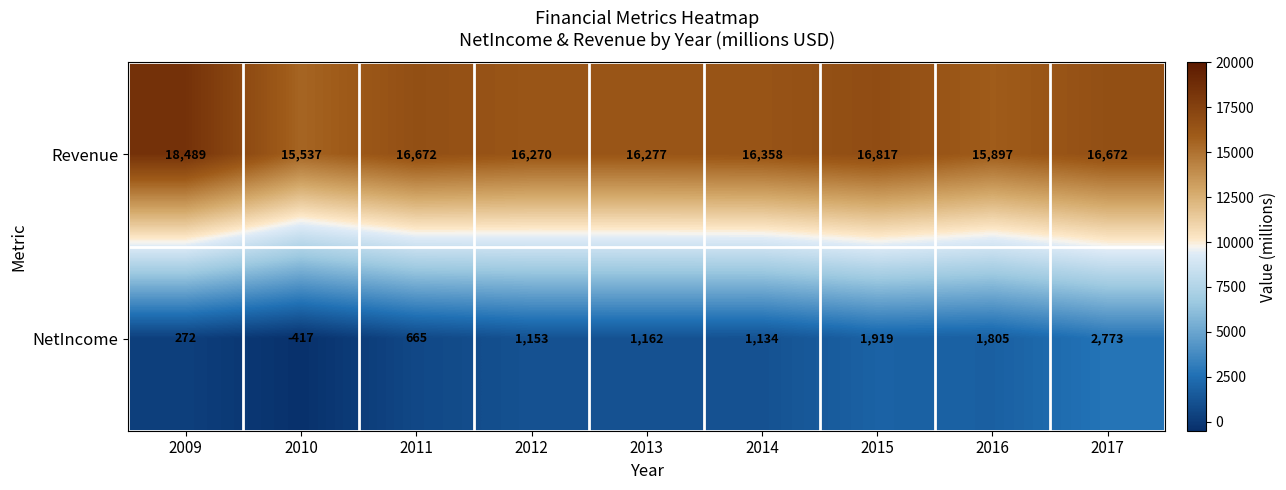

How many data points in NetIncome are less than 1153?

4